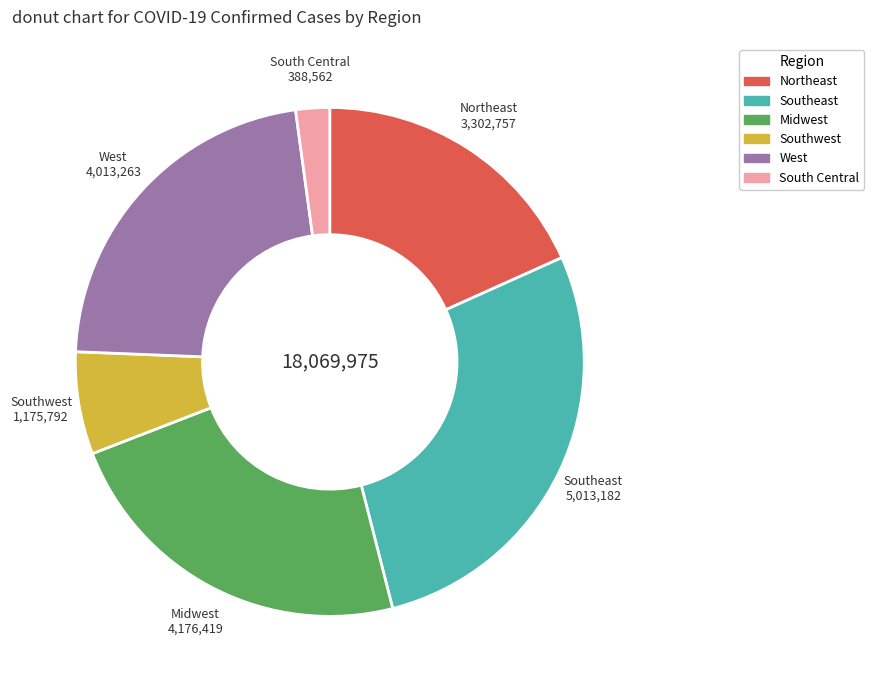

How many segments does this pie chart have?

6